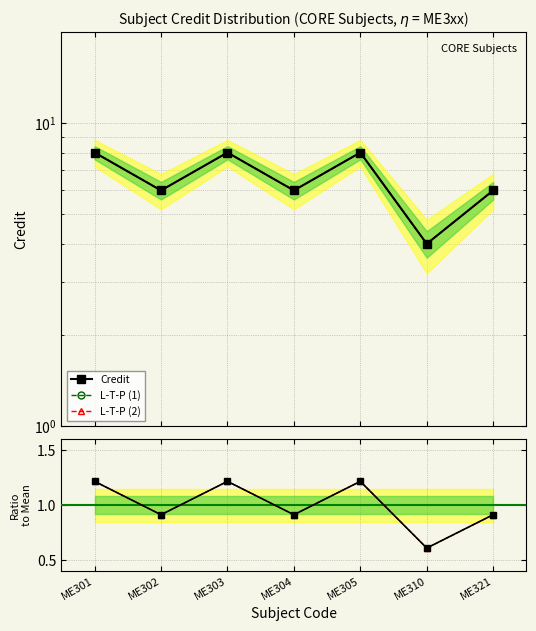

True or false: Credit and Ratio to Mean (L1) intersect in this chart.

False